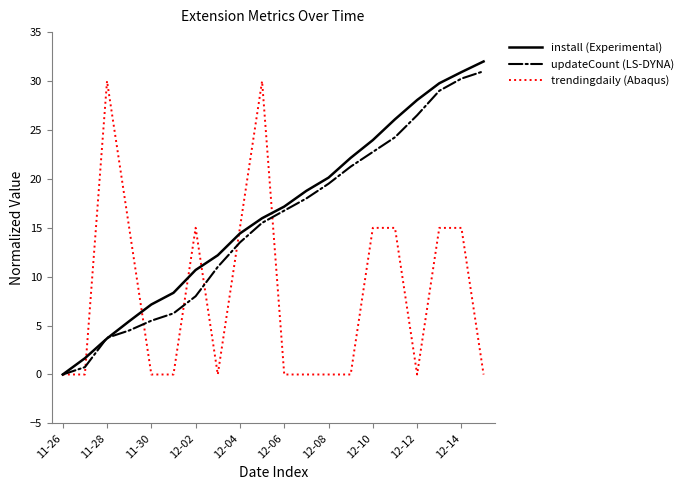

What is the highest value of the install (Experimental) series?

32.0